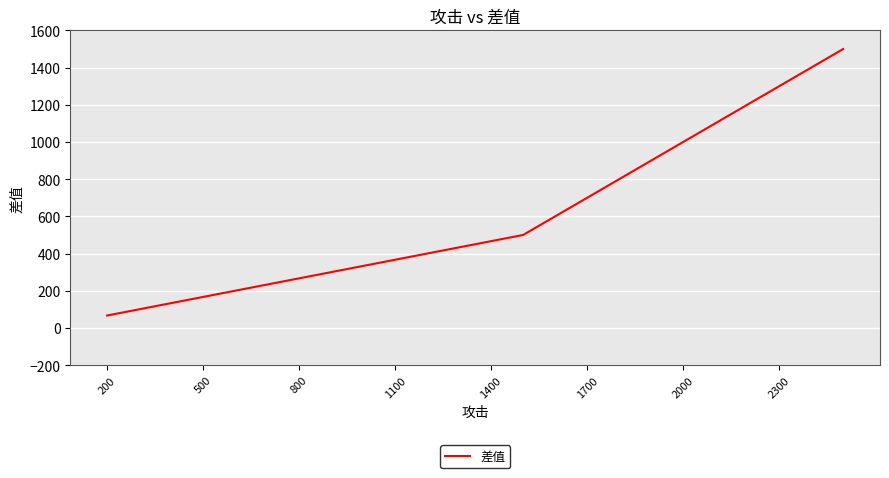

True or false: the data has more than 0 interior local peaks.

False